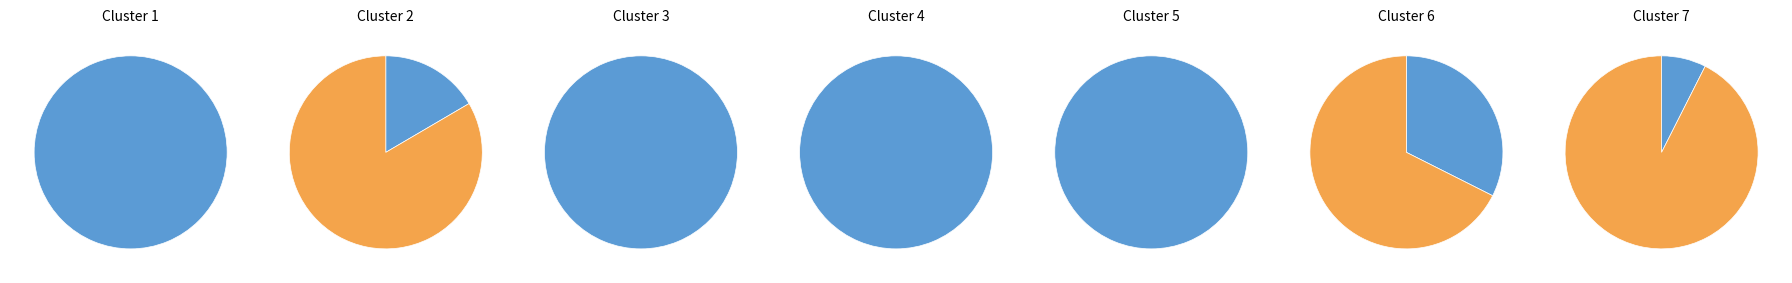

Does any single category account for the majority?

Yes